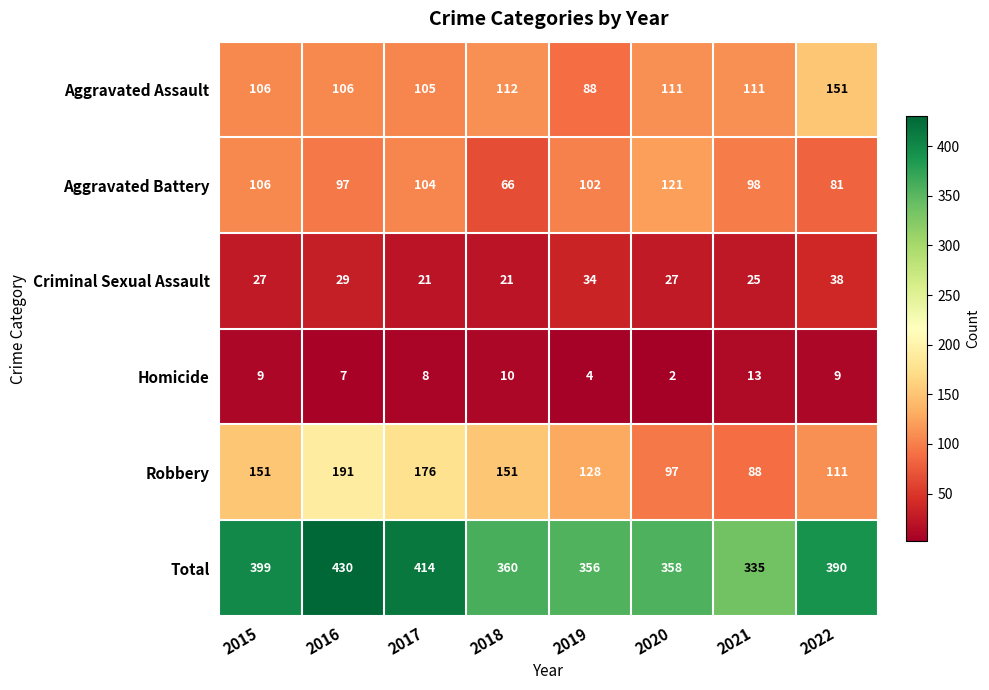

Where is Total nearest to the value 382?

2022